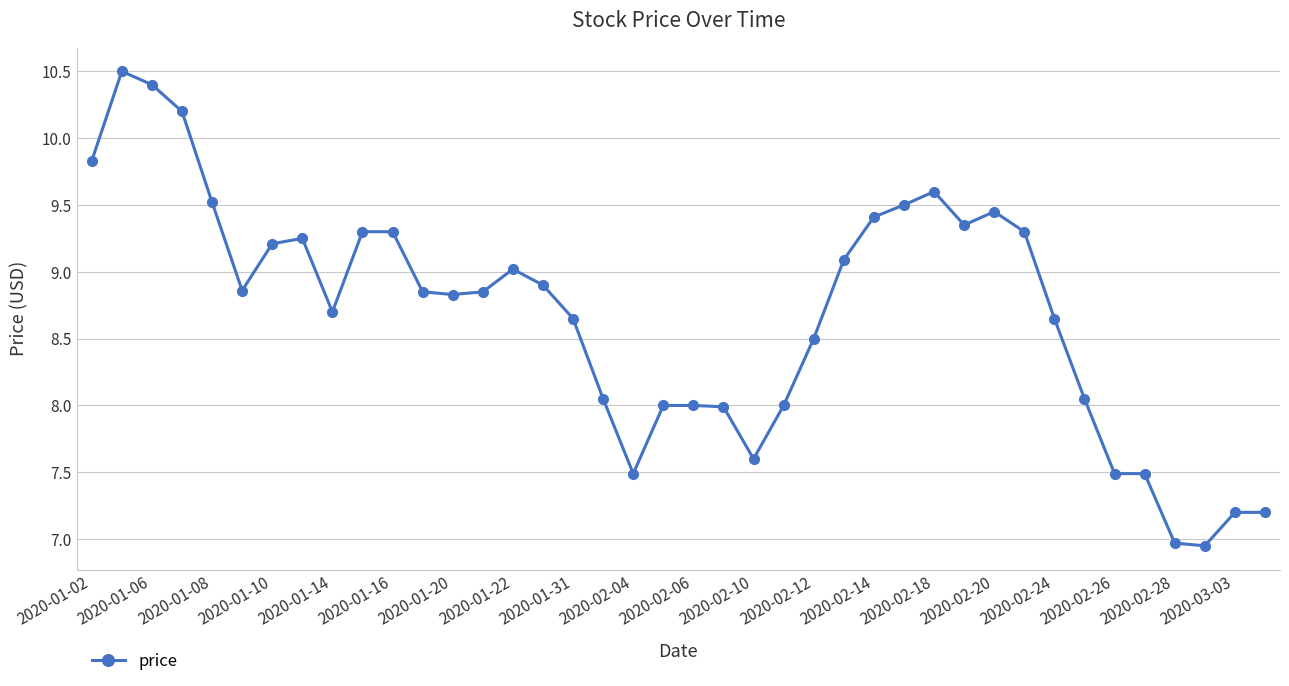

What is the sum of all values?

347.5